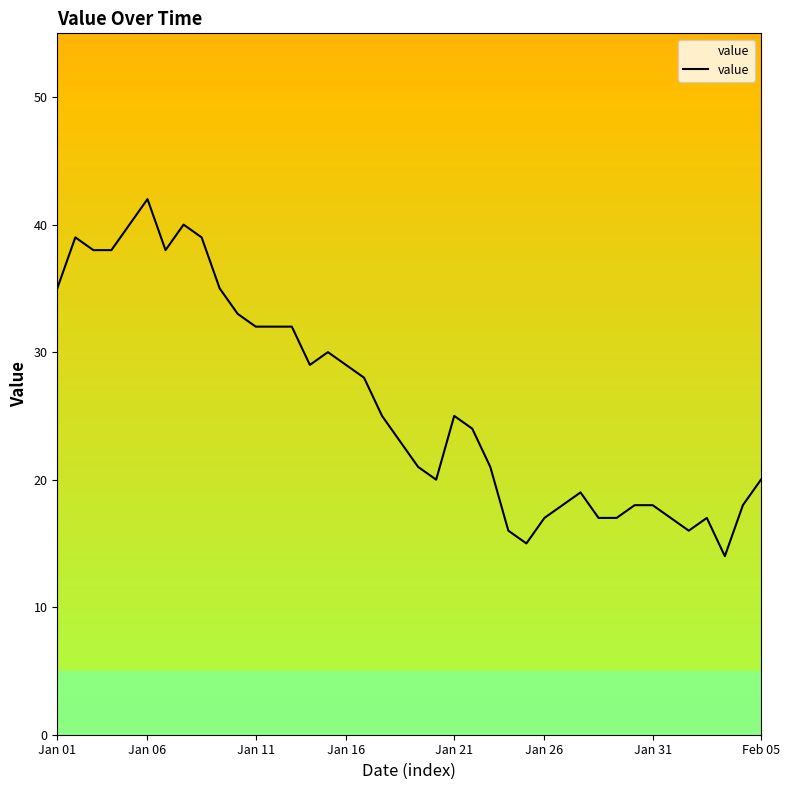

What is the difference between the second highest and second lowest values?

25